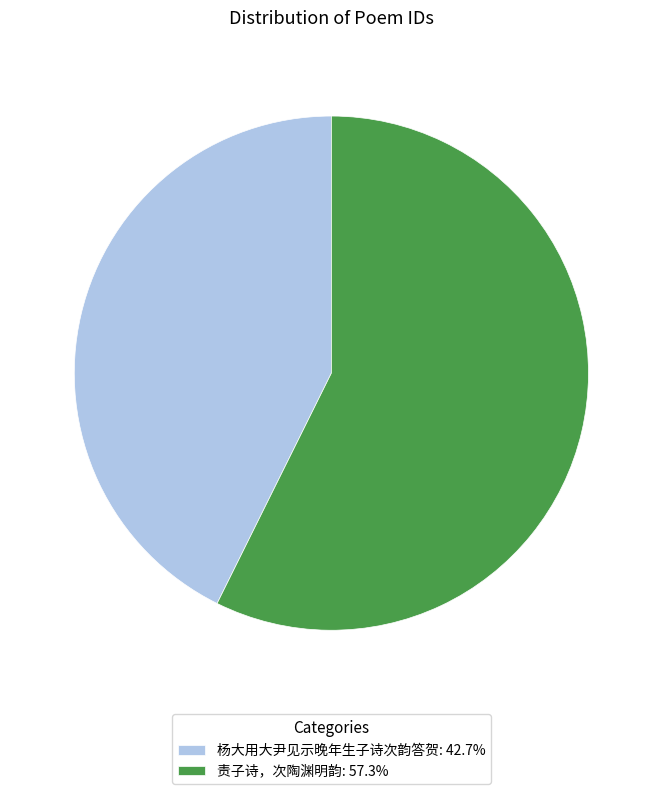

Which has a higher value, 责子诗，次陶渊明韵 or 杨大用大尹见示晚年生子诗次韵答贺?

责子诗，次陶渊明韵